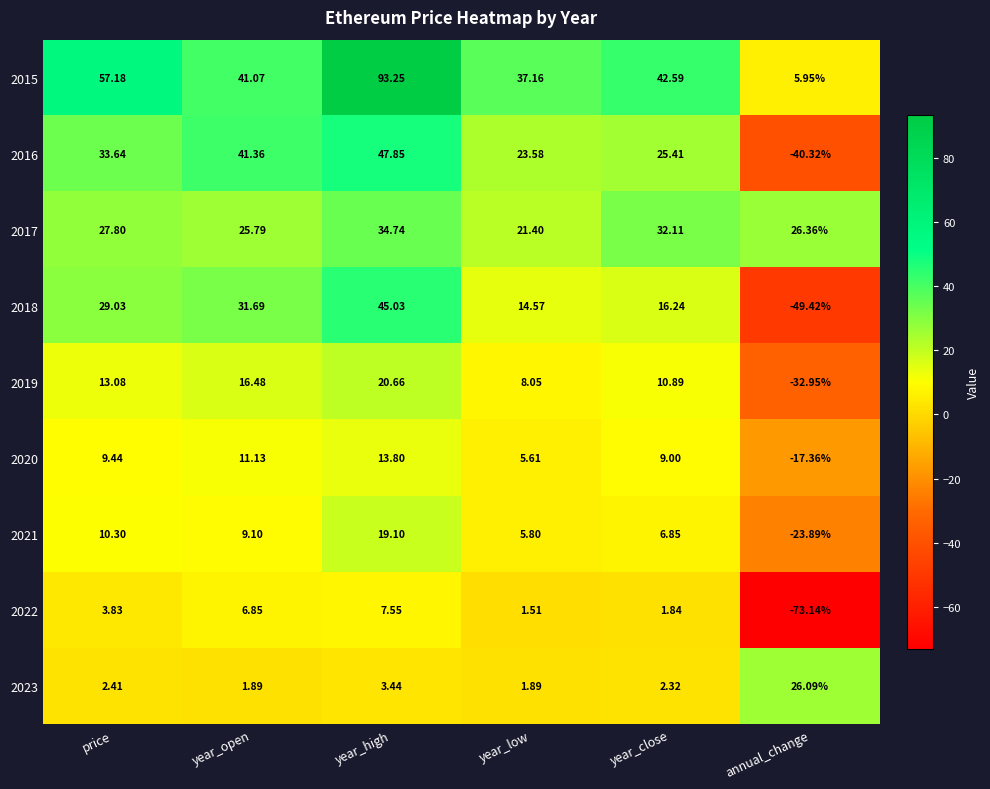

At which category is the sum across all series the highest?

year_high